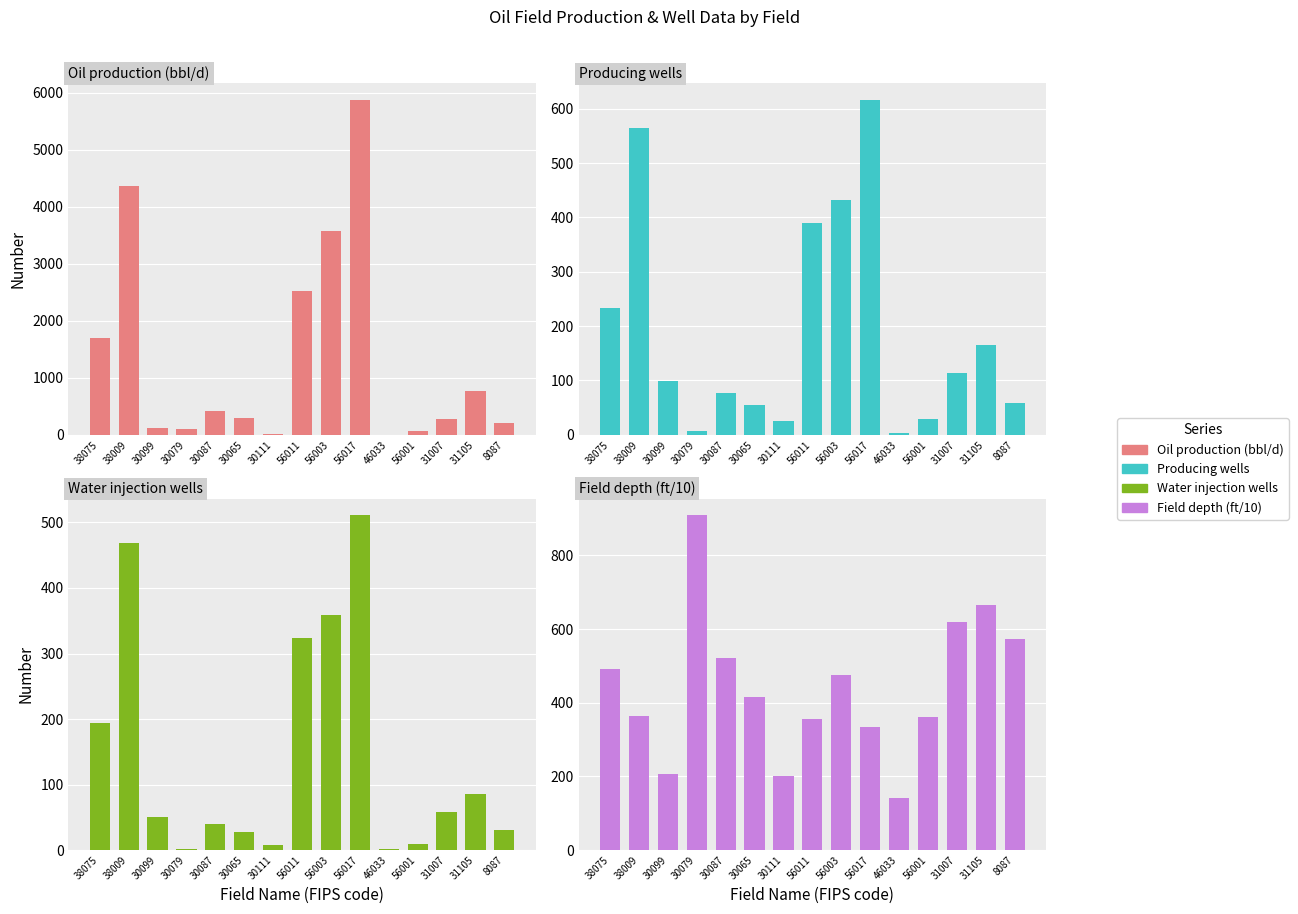

Does the chart contain any negative values?

No